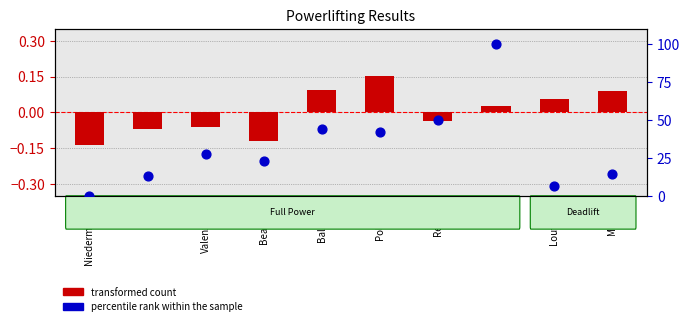

Which series contains the lowest Y value?

transformed count